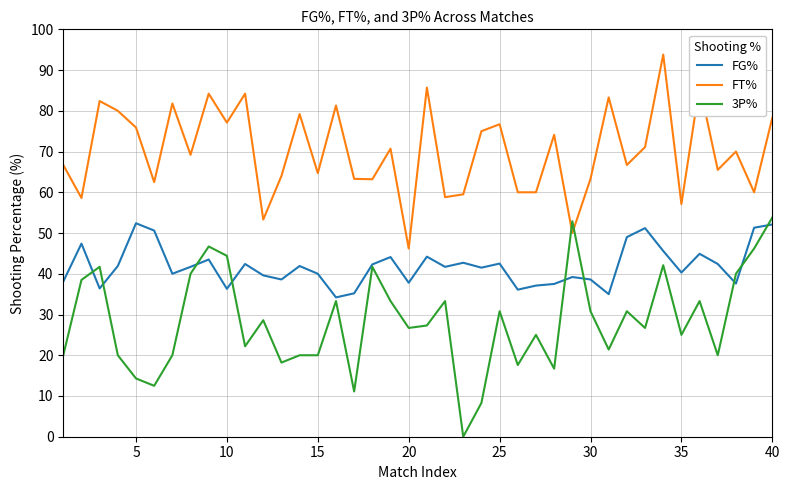

Which series has the largest range (max minus min)?

3P%